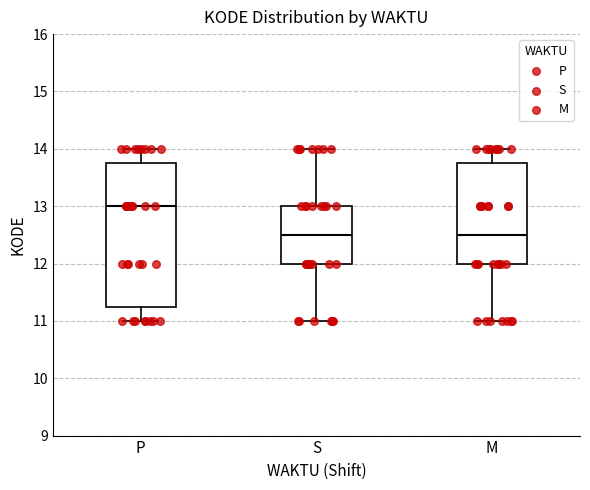

Reading left to right, read every box against the y-axis: the position of its median line, the range the box covers, and the ends of its whiskers. The values are not printed on the chart, so give them approximately, as read against the axis.

P: median 13.0, box 11.3 to 13.8, whiskers 11.0 to 14.0
S: median 12.5, box 12.0 to 13.0, whiskers 11.0 to 14.0
M: median 12.5, box 12.0 to 13.8, whiskers 11.0 to 14.0